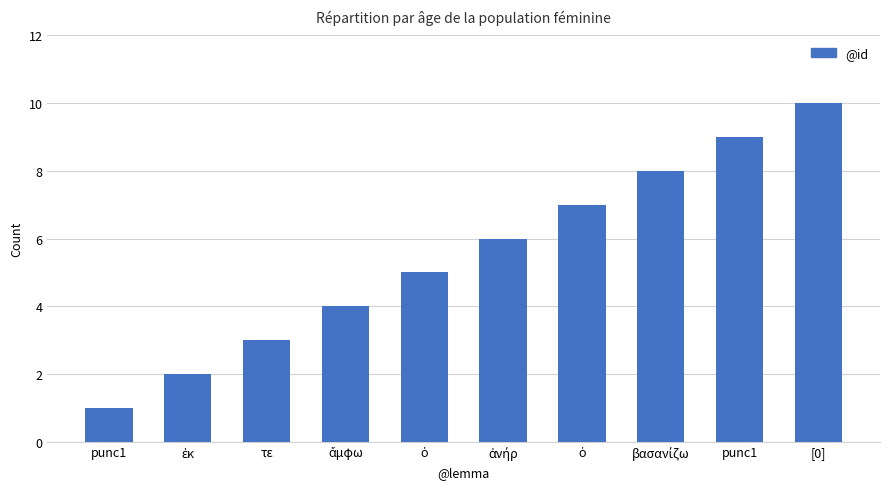

What is the sum of all values?

55